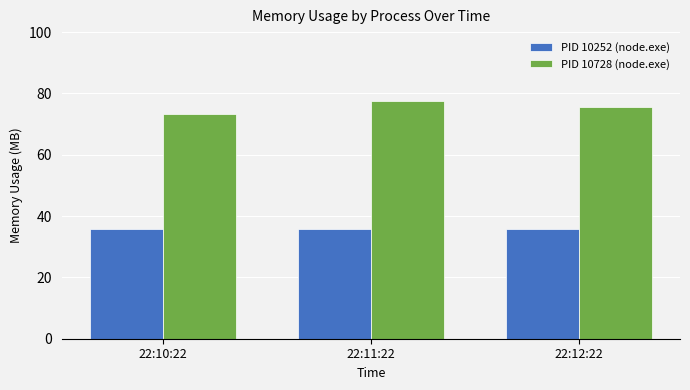

Which series has the largest total across all categories?

PID 10728 (node.exe)